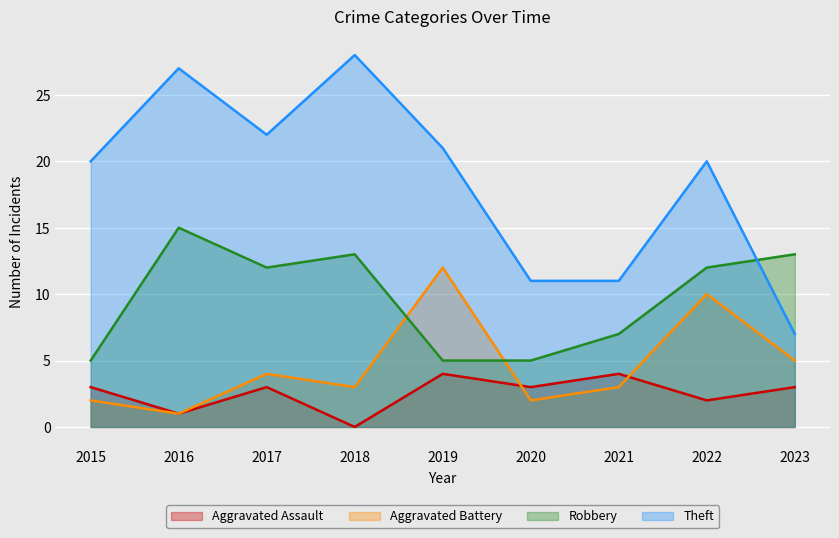

What is the difference between the highest and lowest values at 2021?

8